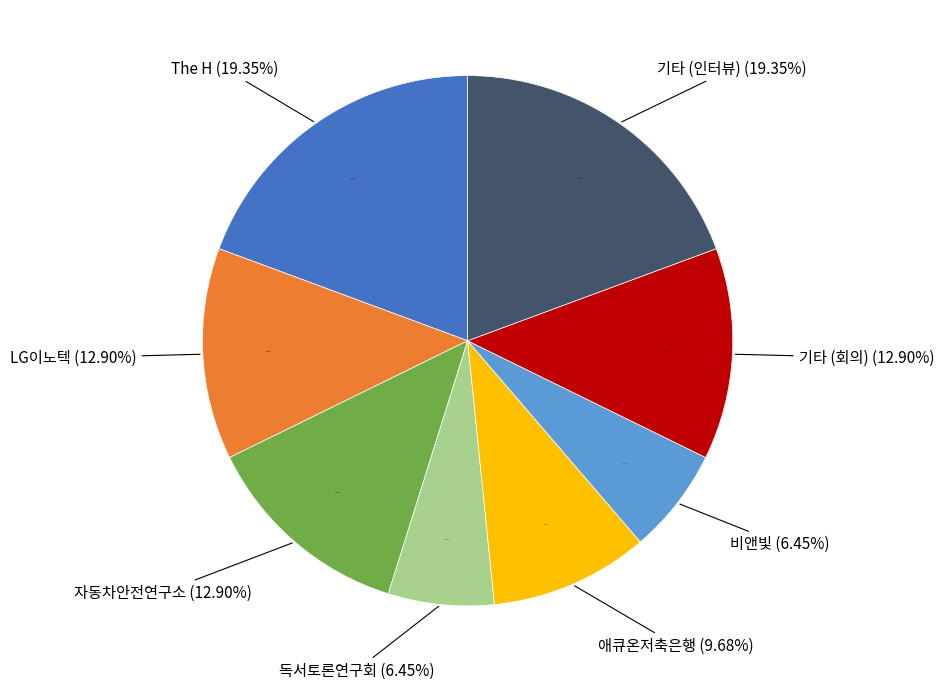

Combined, do 애큐온저축은행 and 기타 (인터뷰) account for over 50%?

No